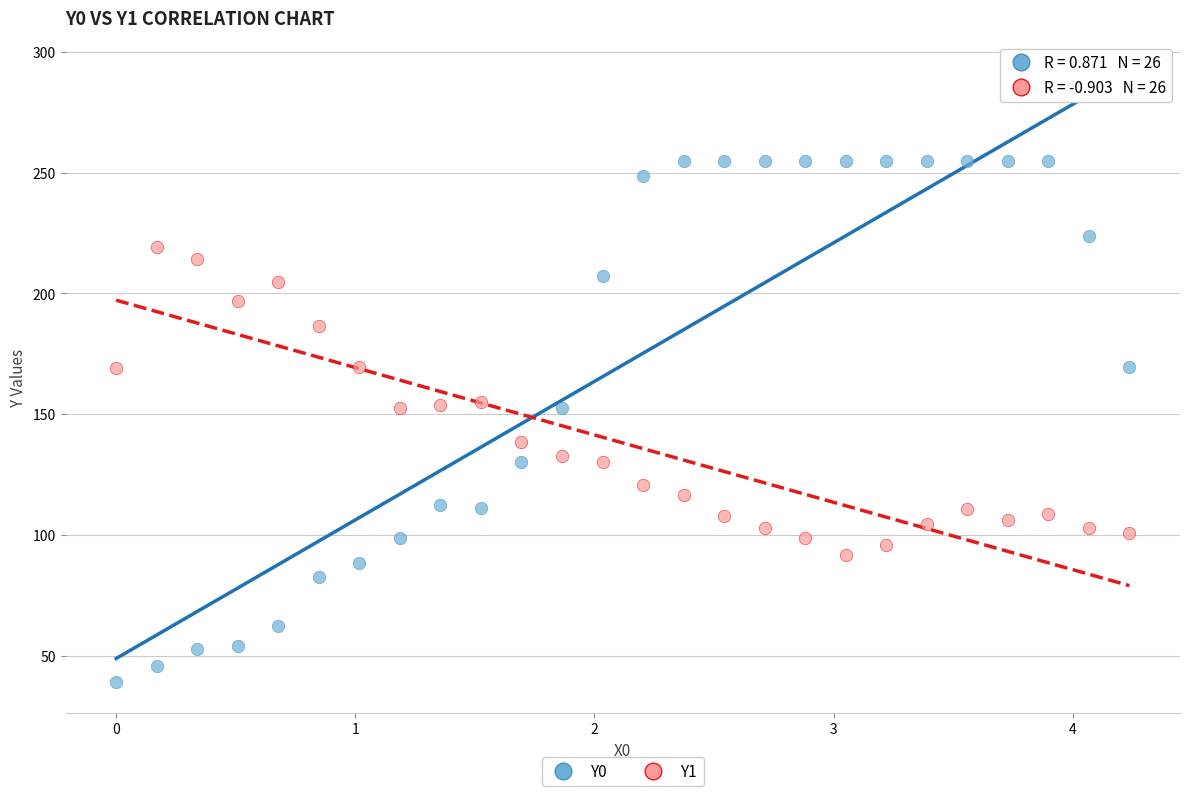

Across all data points, what is the range of X values (max minus min)?

4.2